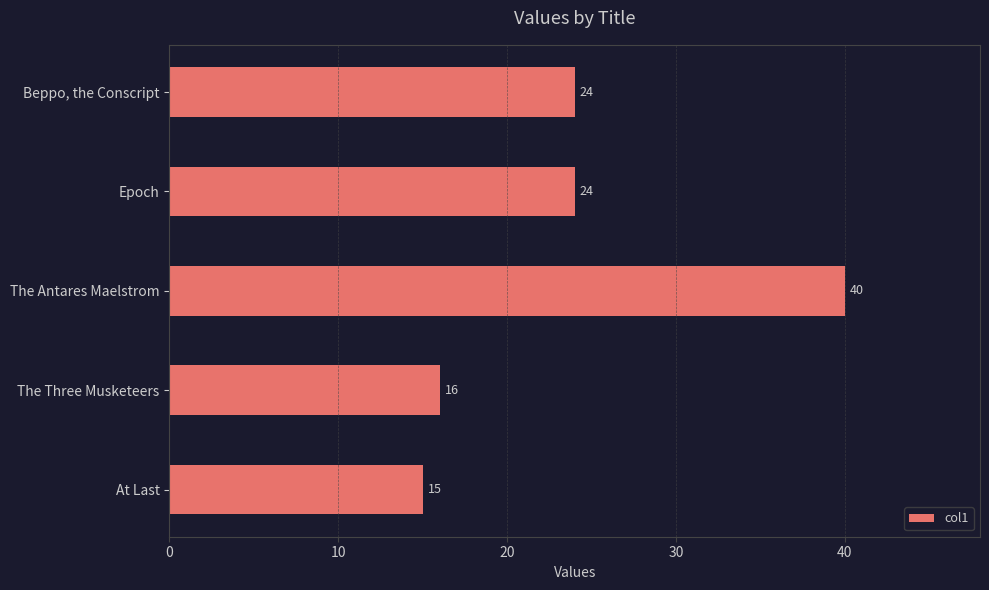

Reading top to bottom, list all the values displayed in this chart.

Beppo, the Conscript=24	Epoch=24	The Antares Maelstrom=40	The Three Musketeers=16	At Last=15